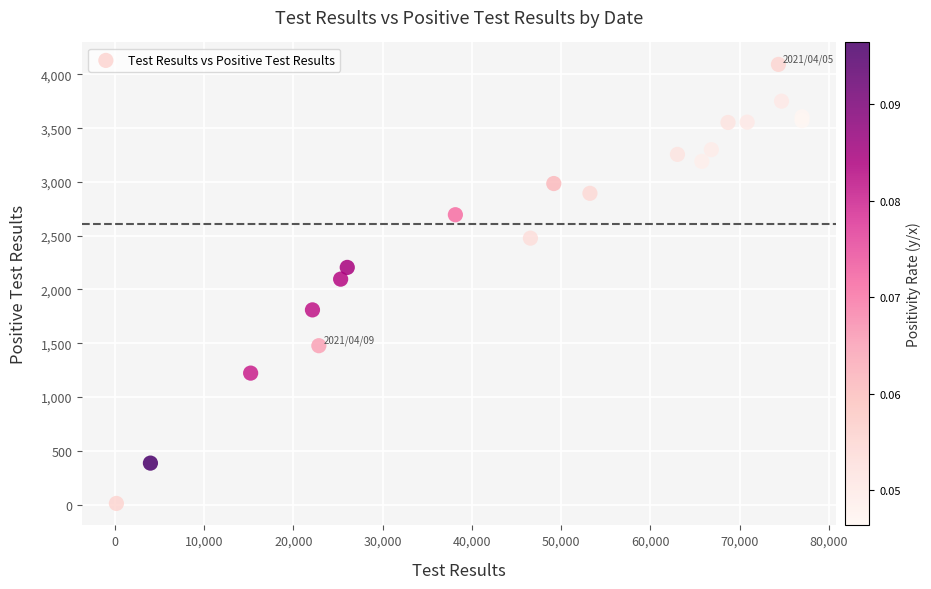

What Y value in the scatter plot is closest to 2051?

2096